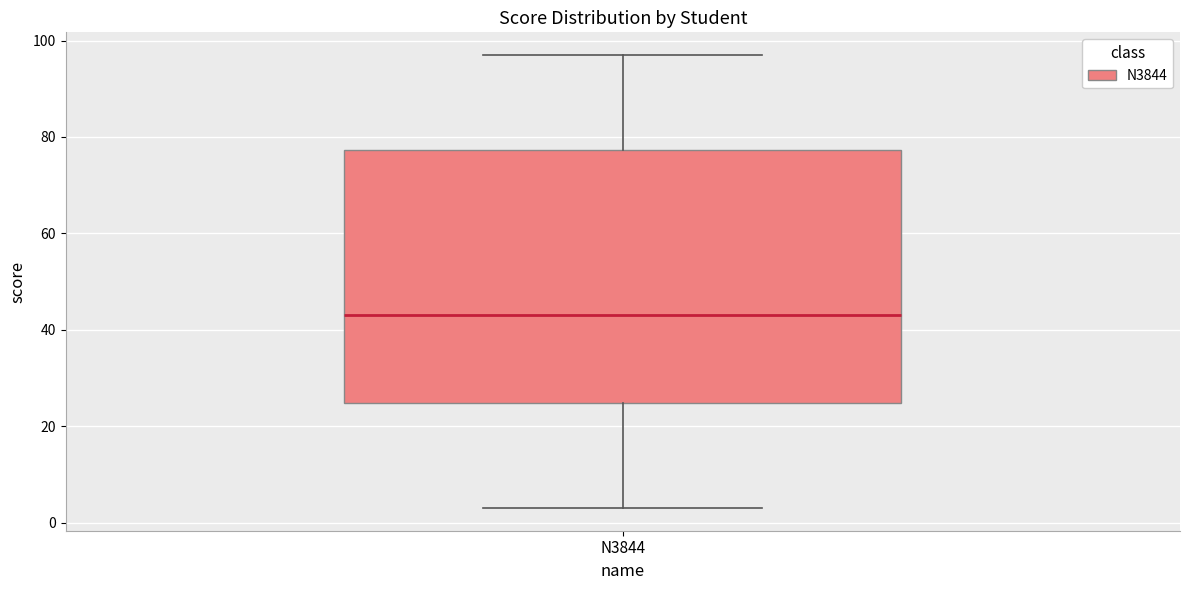

Read this box plot against the y-axis: the position of the median line, the range covered by the box, and the ends of both whiskers. The values are not printed on the chart, so give them approximately, as read against the axis.

median 44, box 24 to 78, whiskers 4 to 98